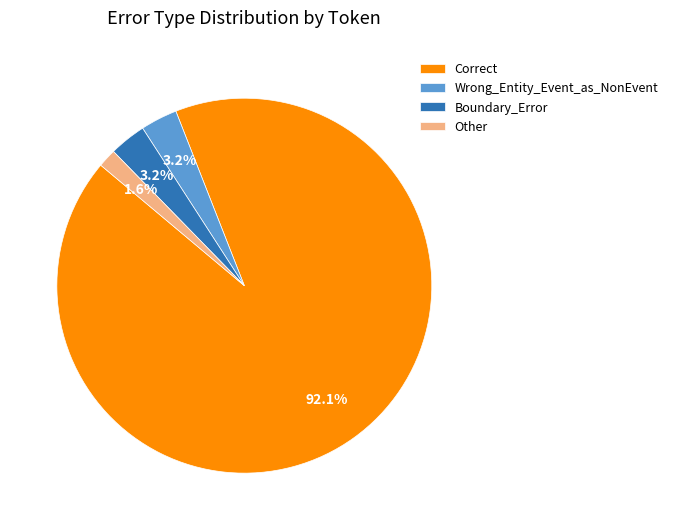

What is the ratio of the value at Boundary_Error to the value at Wrong_Entity_Event_as_NonEvent?

1.0